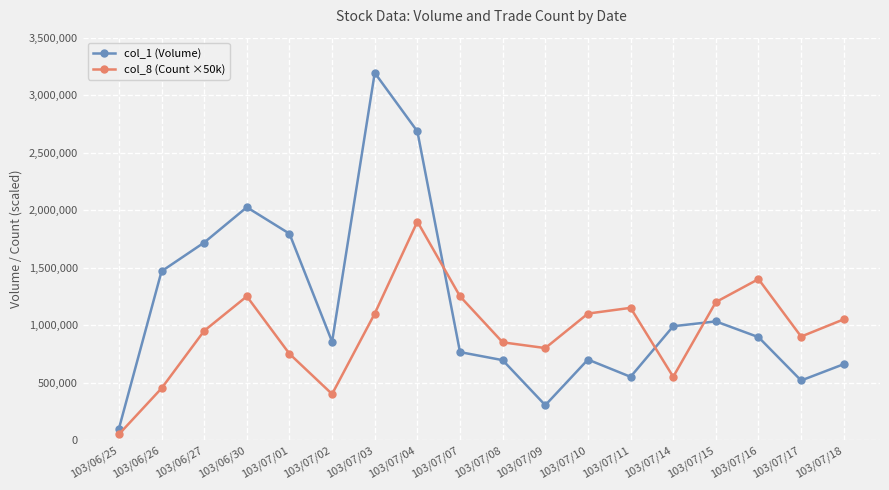

At which category is the sum across all series the highest?

103/07/04